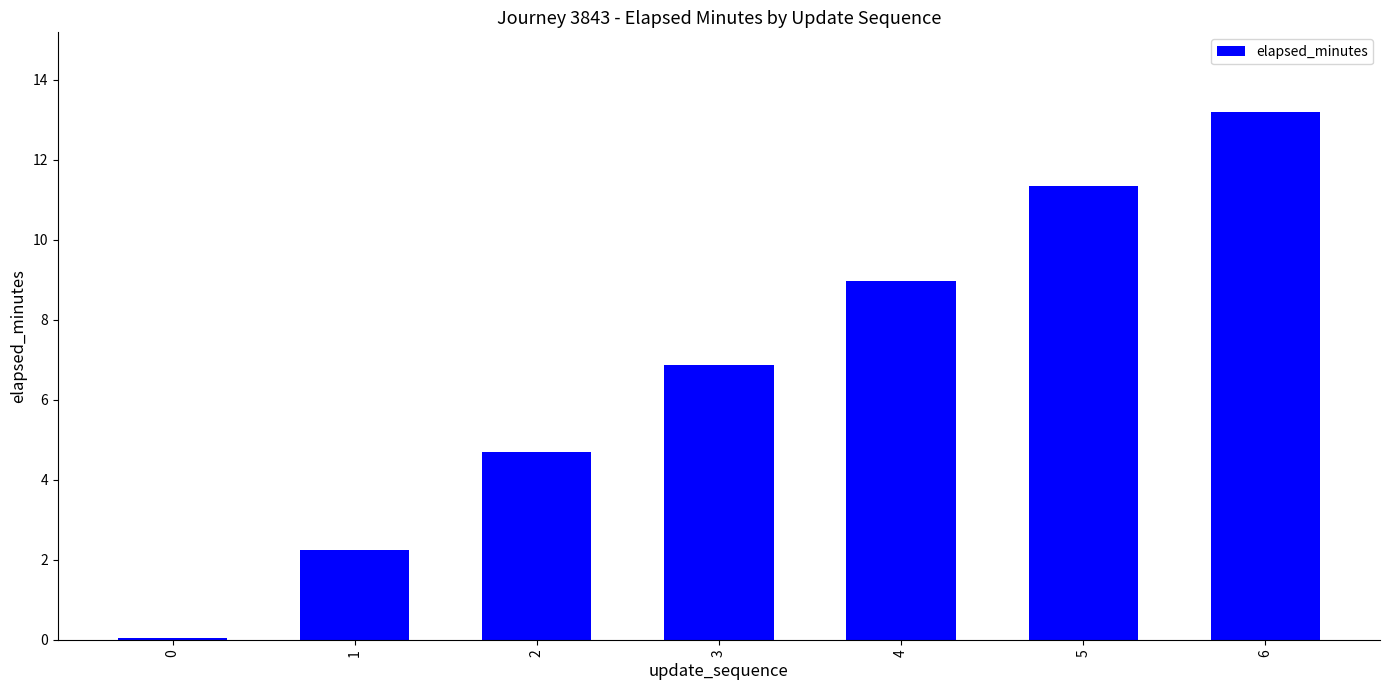

Count the number of data series in this chart.

1